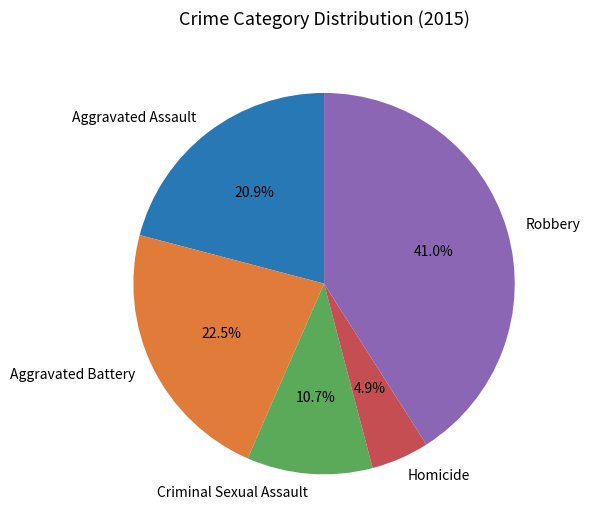

What is the ratio of the value at Aggravated Assault to the value at Aggravated Battery?

0.9